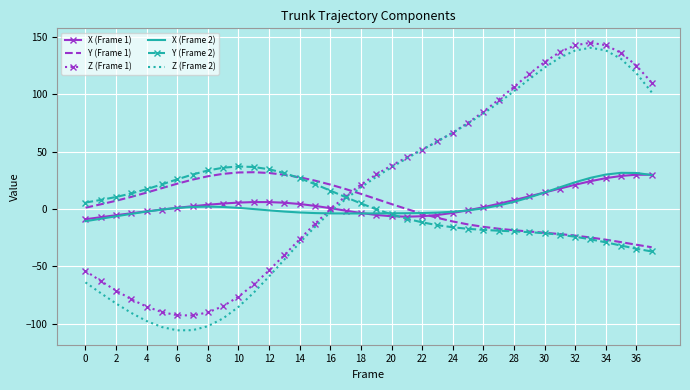

How many distinct data groups are displayed?

6